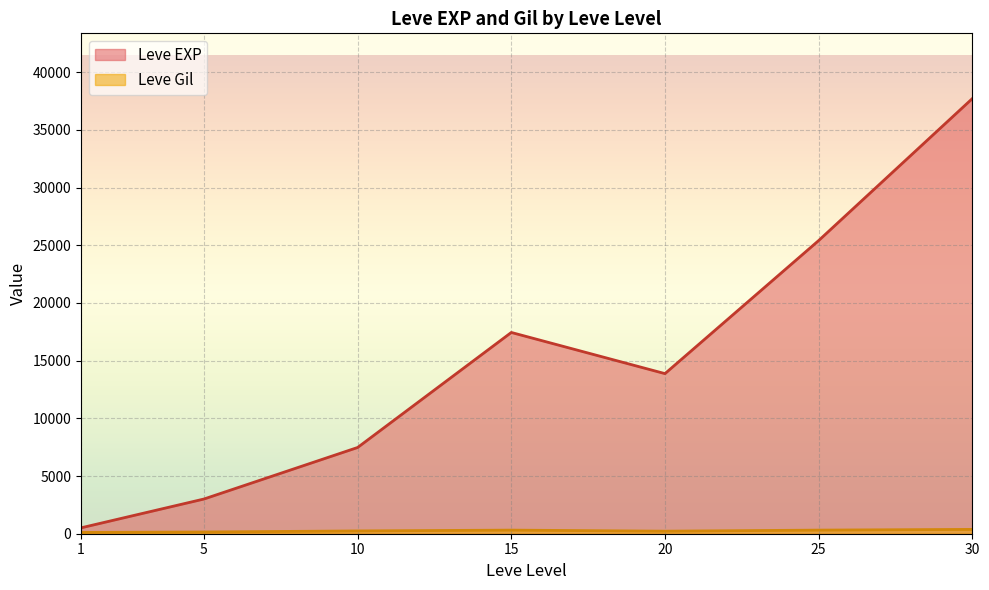

Which series has the widest spread of values?

Leve EXP